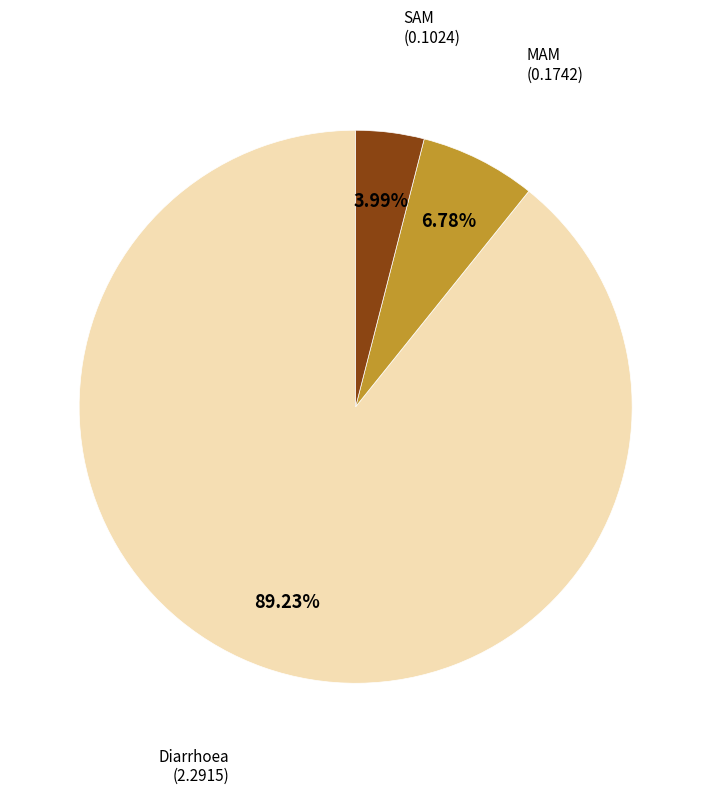

Is it true that SAM is 16% of the pie?

False